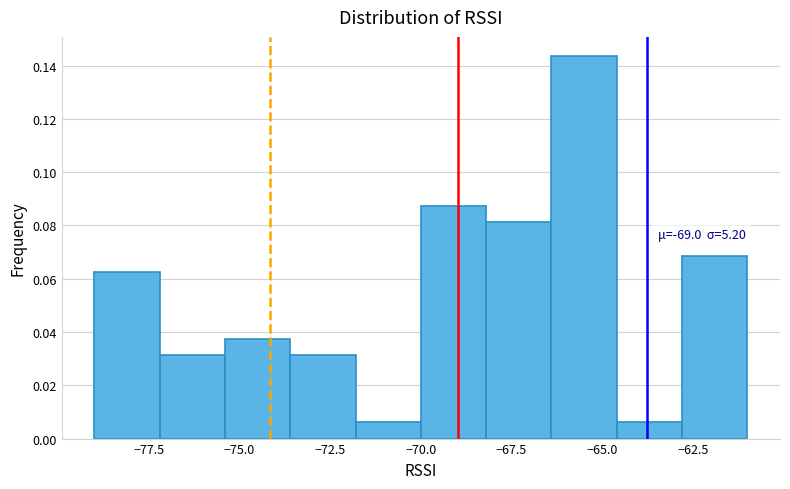

Around what value on the x-axis is the tallest bar? Give the approximate position of its centre, as read against the axis.

-65.5